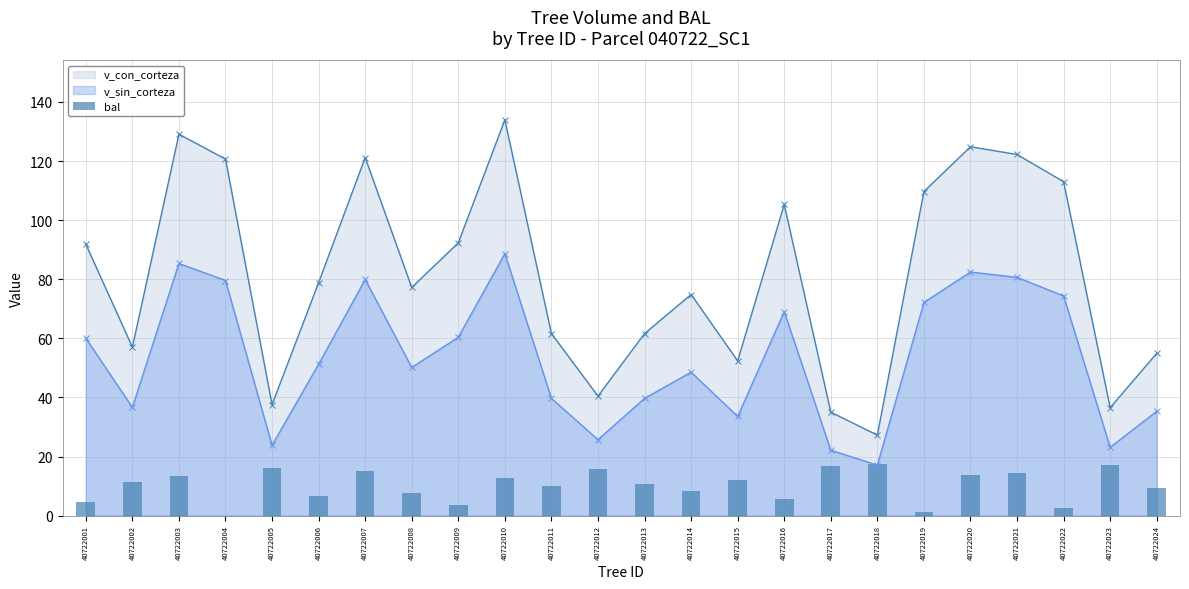

What is the change in value from 40722002 to 40722017?

+5.2